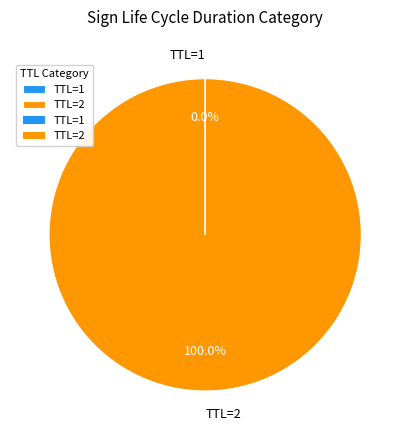

Does TTL=2 represent more than half of the total?

Yes